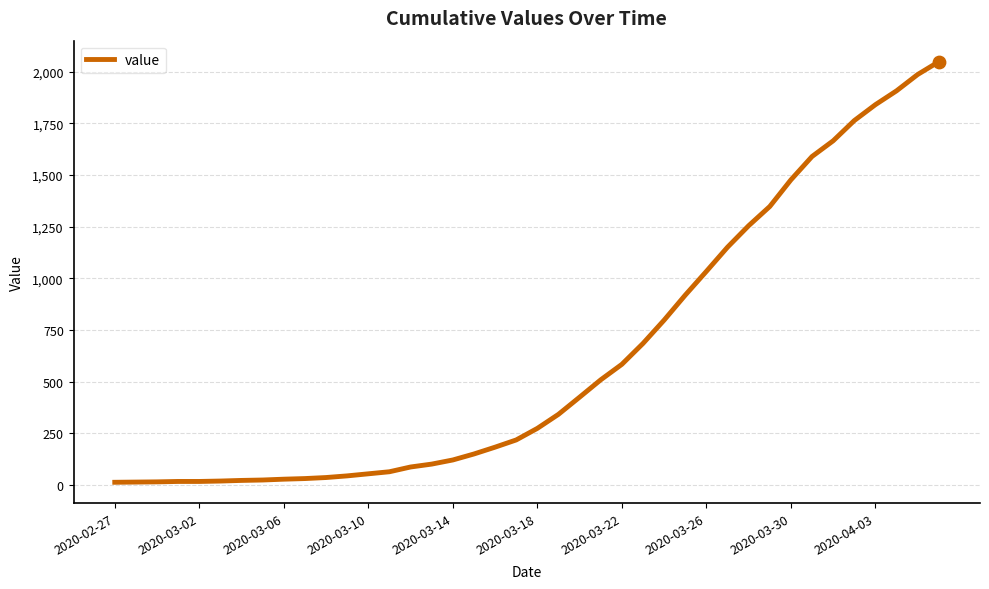

What is the difference between the maximum and minimum values?

2036